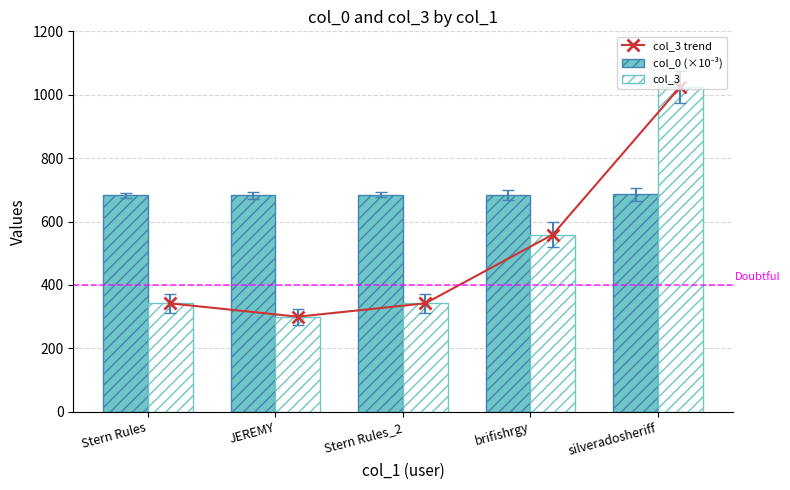

Rank the series at Stern Rules from highest to lowest value.

col_0 (×10⁻³), col_3 trend, col_3